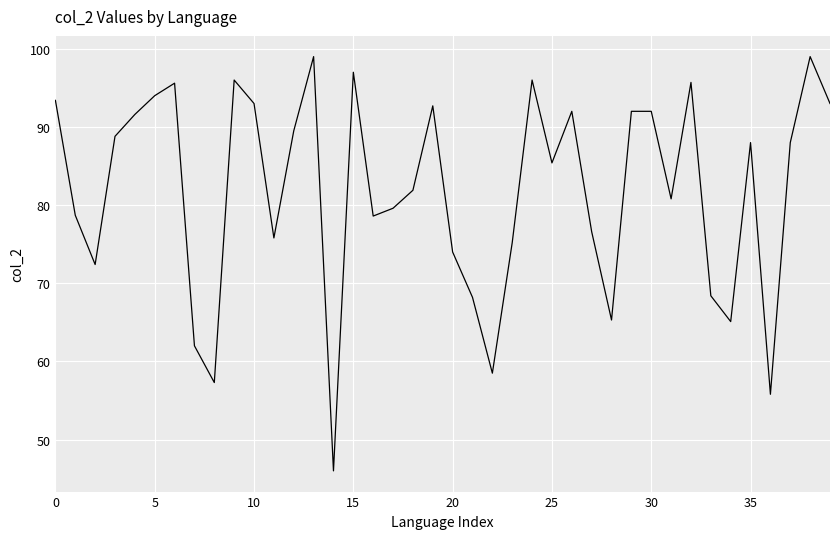

What is the greatest value displayed?

99.0